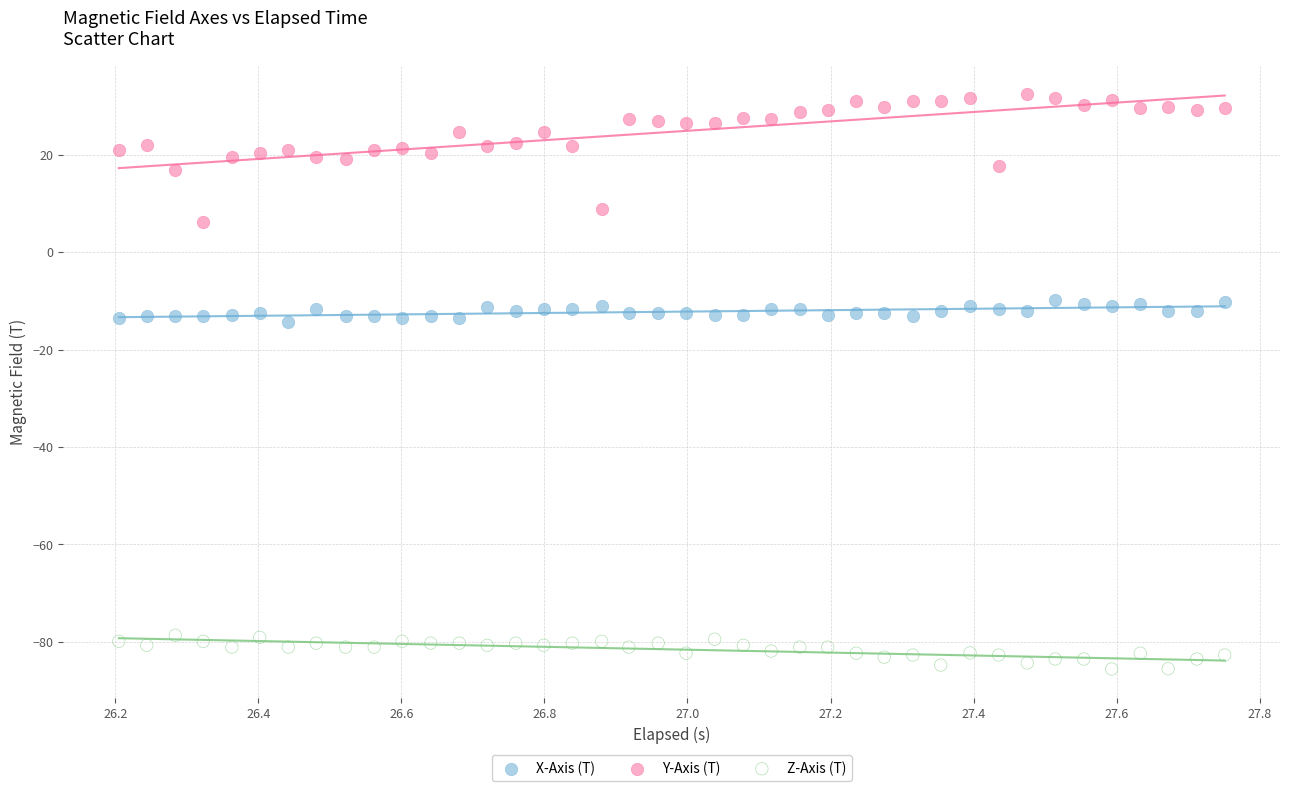

Which series reaches the minimum Y coordinate?

Z-Axis (T)